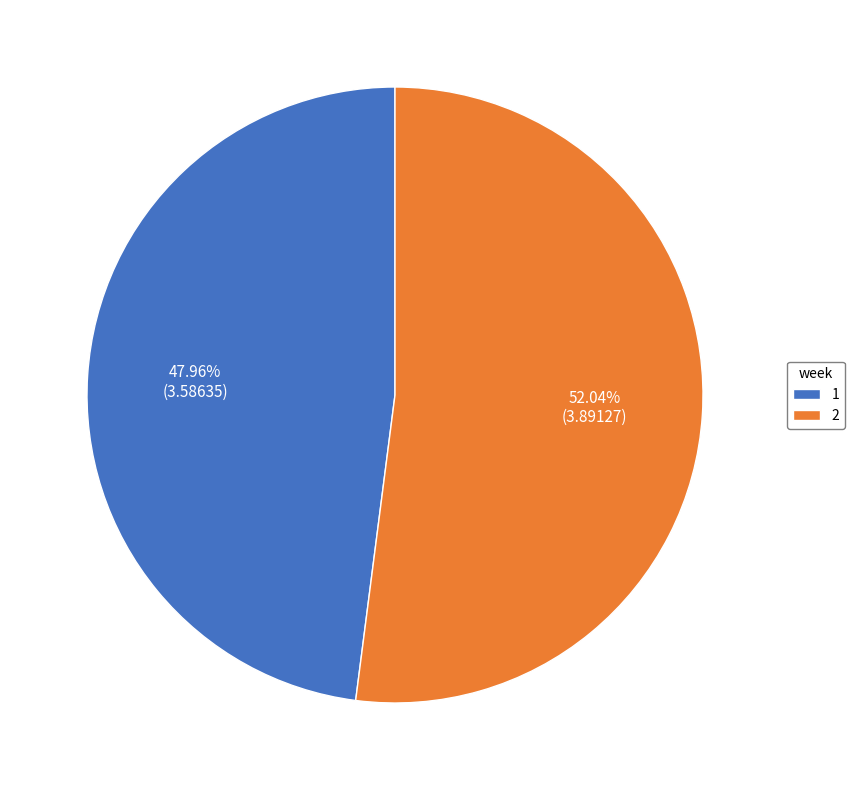

How many slices are in this pie chart?

2